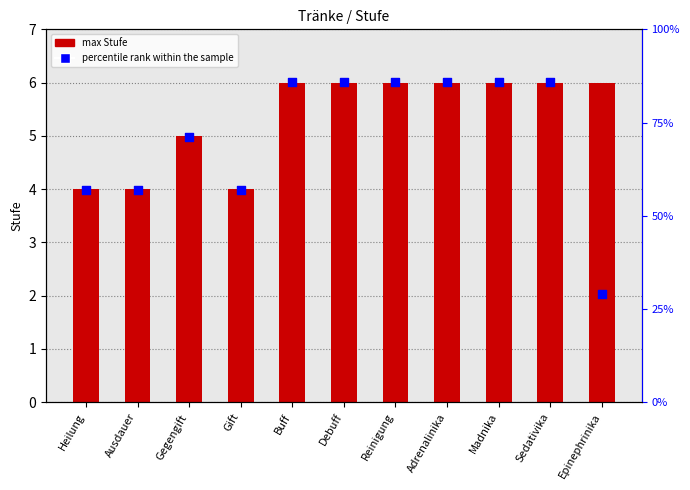

At how many categories does at least one series exceed 33?

10